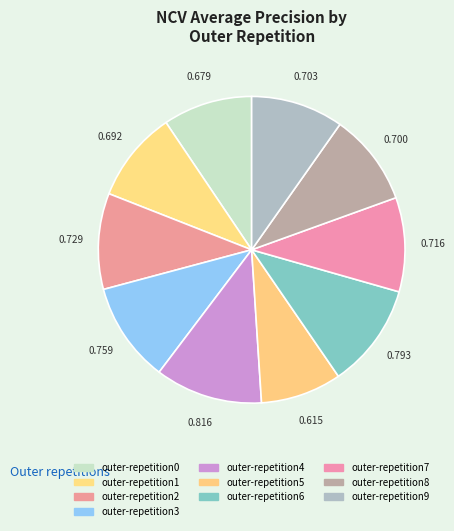

Count the number of slices in the pie.

10